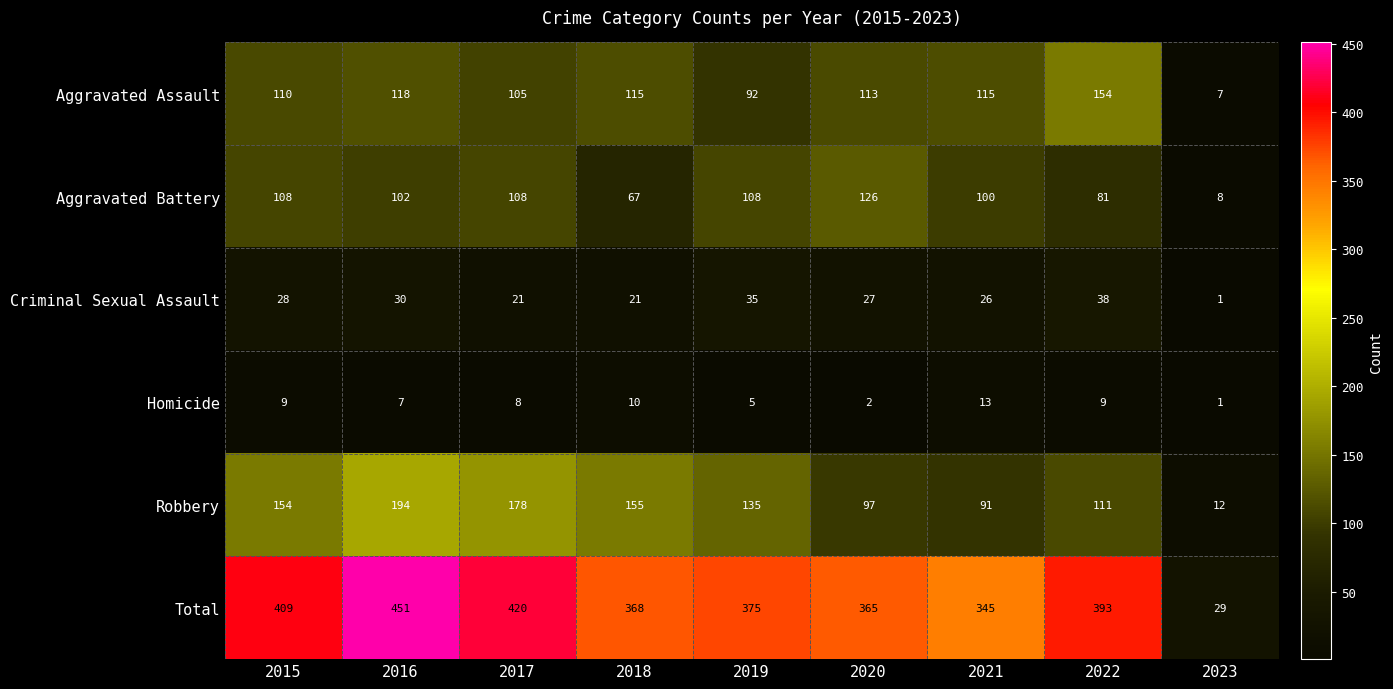

What is the lowest value of the Aggravated Assault series?

7